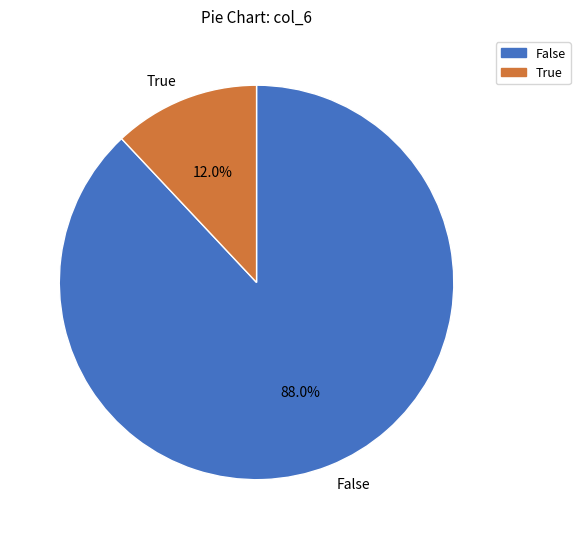

Which has a higher value, True or False?

False